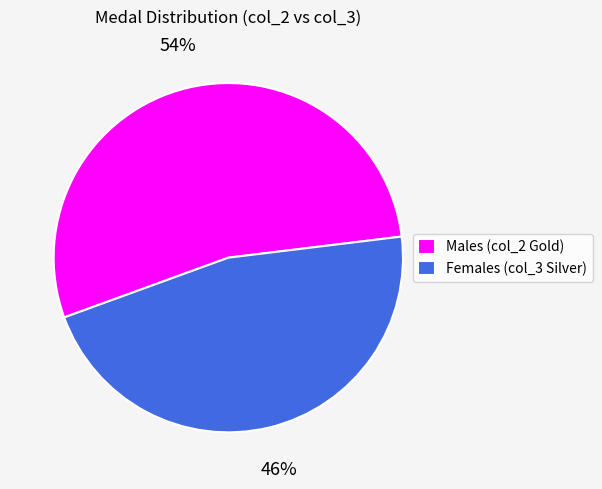

To the nearest percent, what is the average slice percentage?

50%